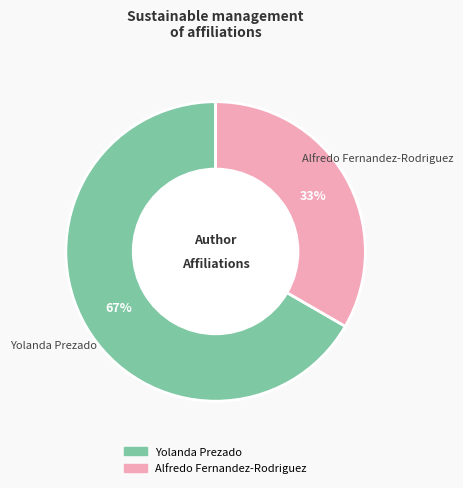

Which has a higher value, Alfredo Fernandez-Rodriguez or Yolanda Prezado?

Yolanda Prezado